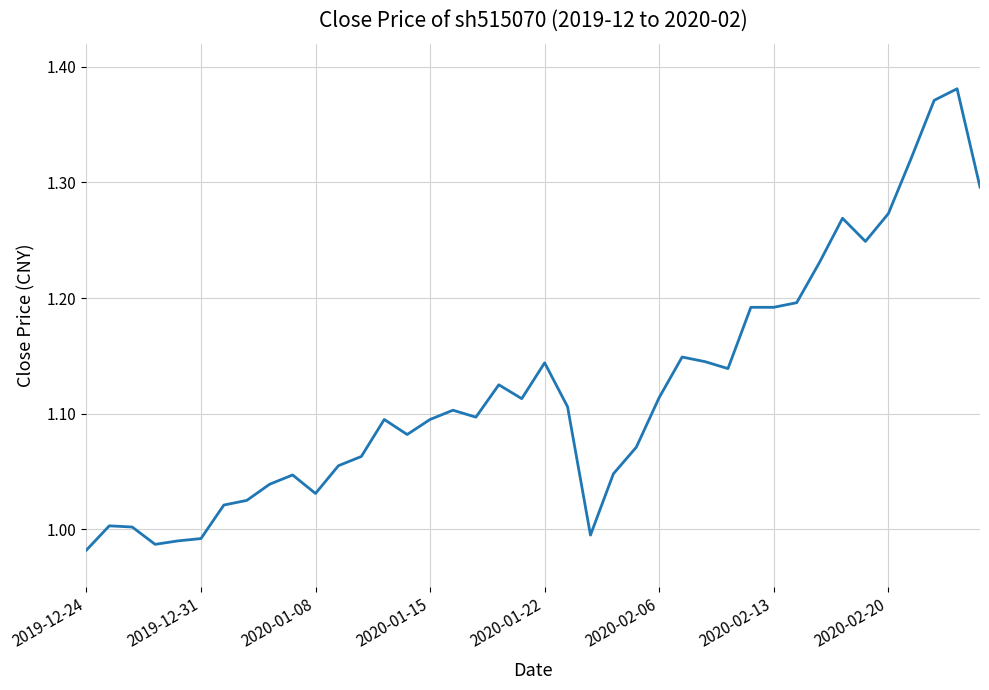

Is this an area chart (filled region under the line)?

No